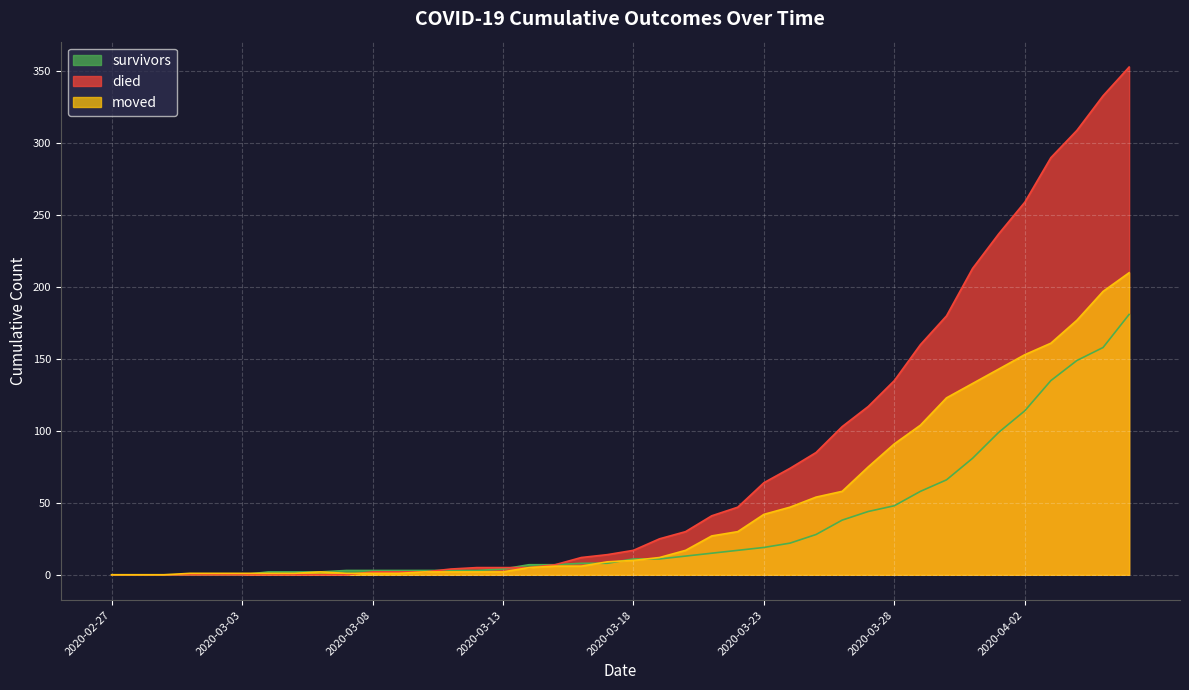

The value of survivors at 2020-03-02 is 0. True or false?

True